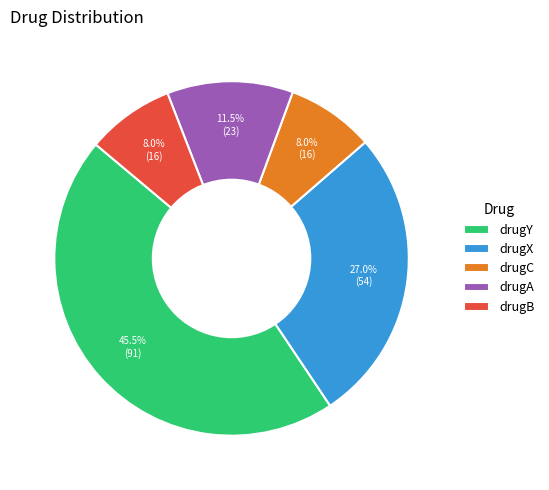

Approximately how many times larger is the value at drugB compared to drugA?

0.7